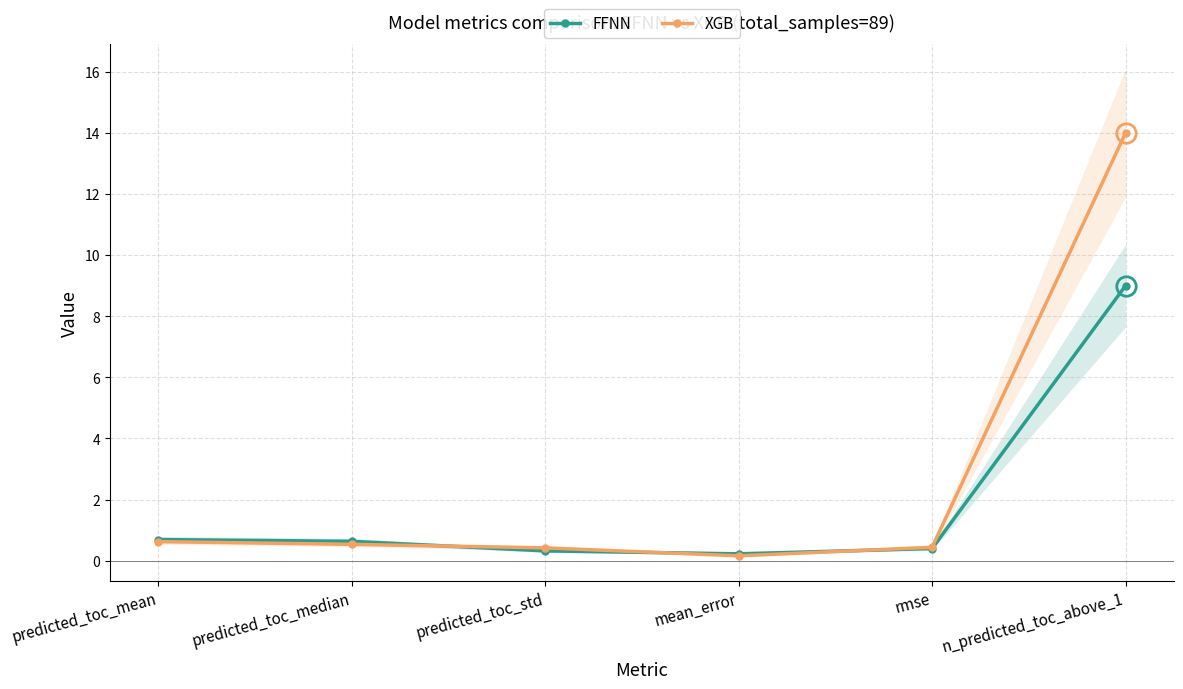

What is the label of the 3rd point from the left?

predicted_toc_std